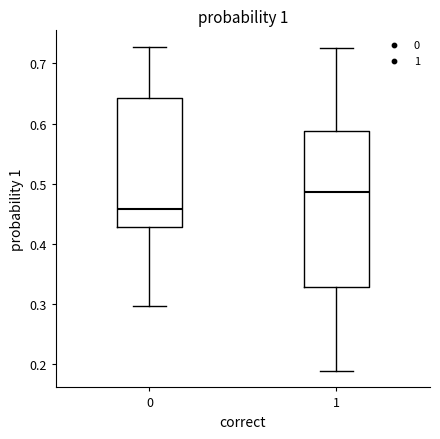

Reading left to right, transcribe this box plot: for each box, give where its median line is, the range the box spans, and where its two whiskers end, as read against the y-axis. The values are not printed on the chart, so give them approximately, as read against the axis.

0: median 0.46, box 0.43 to 0.64, whiskers 0.30 to 0.73
1: median 0.49, box 0.33 to 0.59, whiskers 0.19 to 0.73